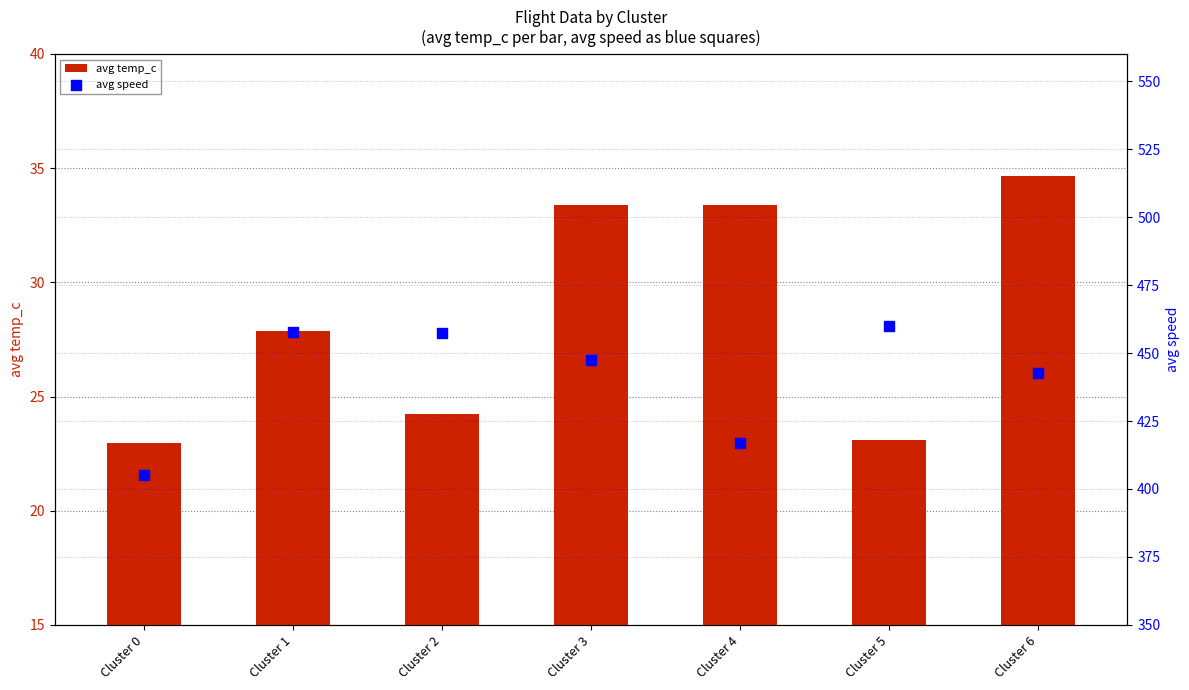

Which series has the largest total across all categories?

avg speed